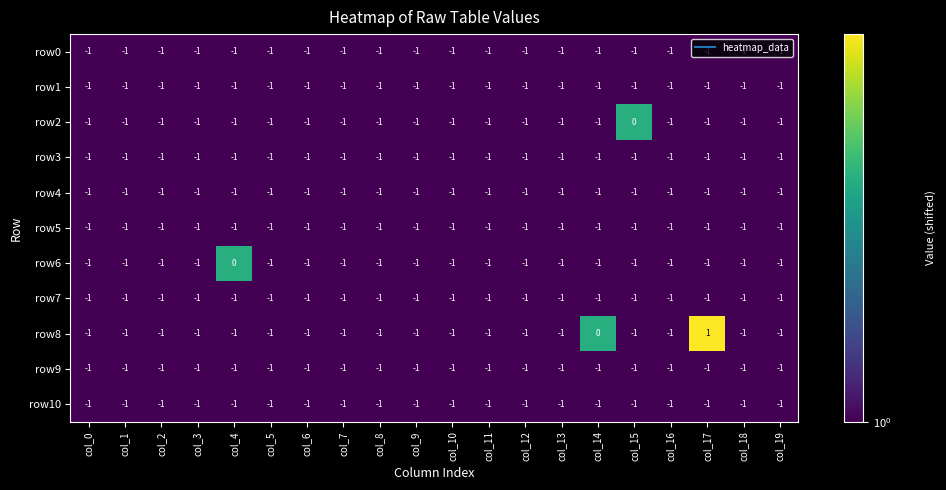

What is the total value across all series at col_12?

-11